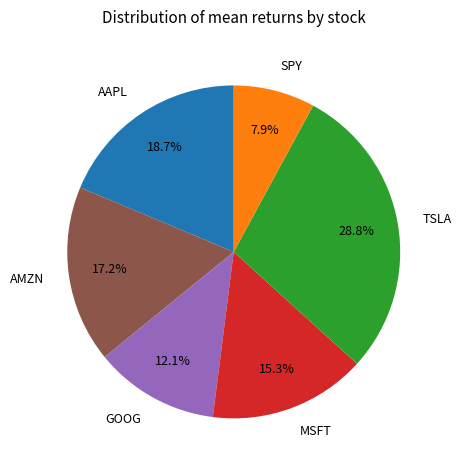

What percentage is NOT represented by AAPL?

81.3%